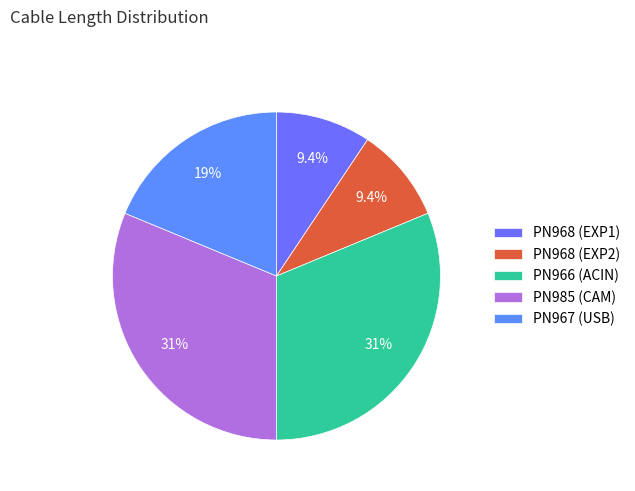

Is there any slice that represents more than half of the pie?

No